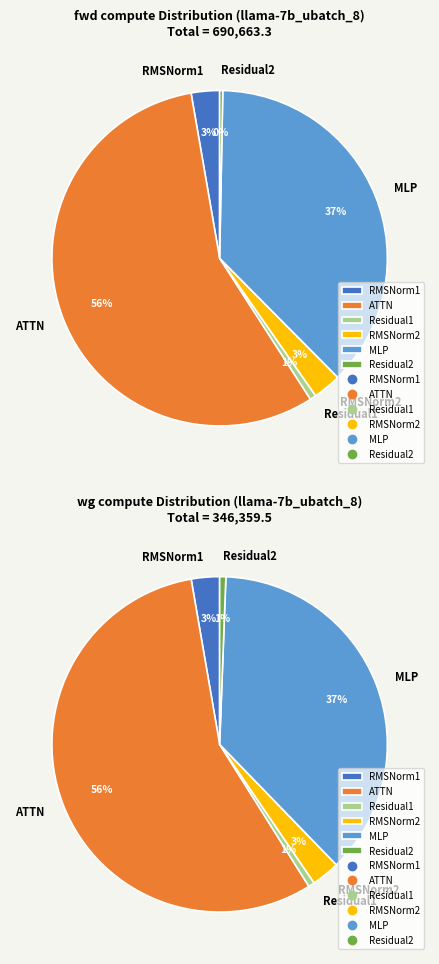

True or false: RMSNorm2 accounts for 3% of the total.

True